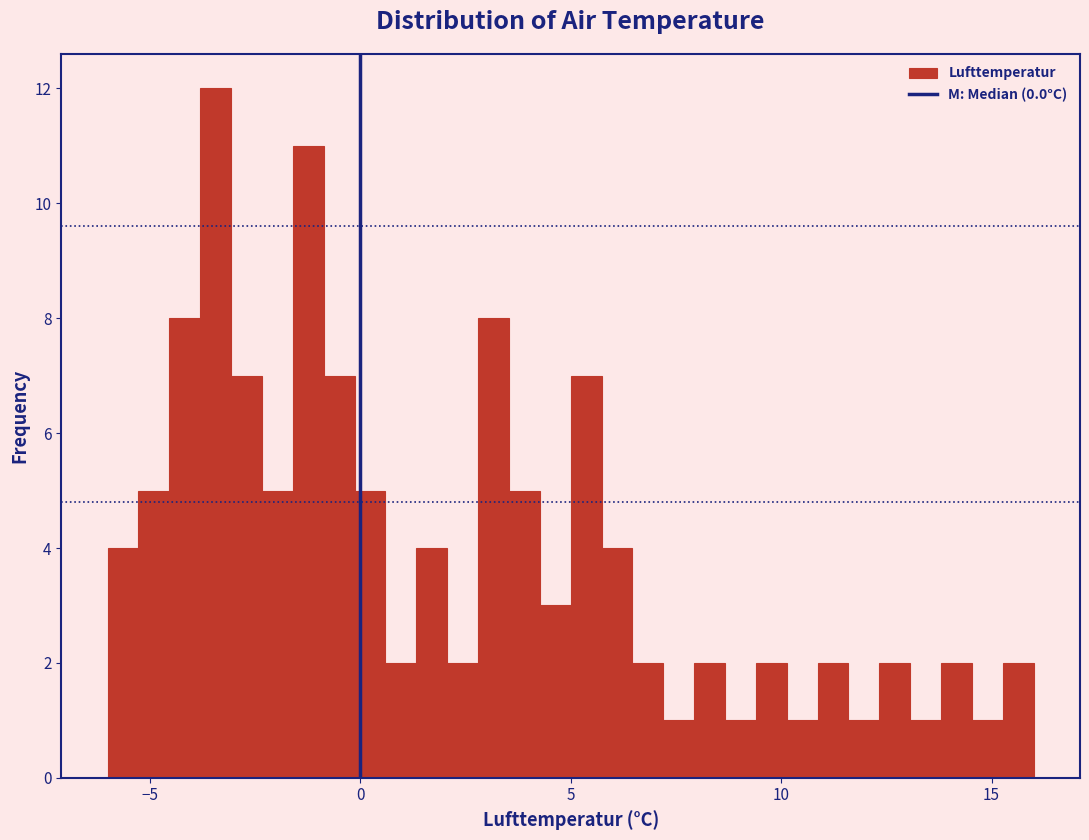

Read against the x-axis, roughly where is the centre of the tallest bar?

-3.5